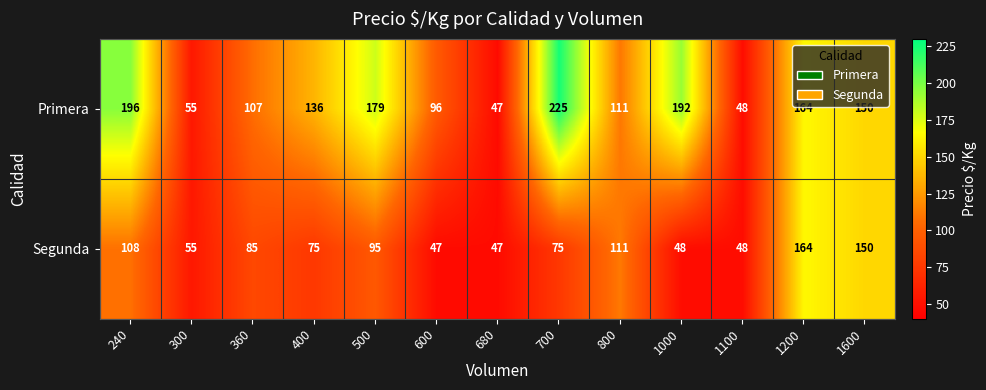

How many values in the Segunda series are below 75?

5